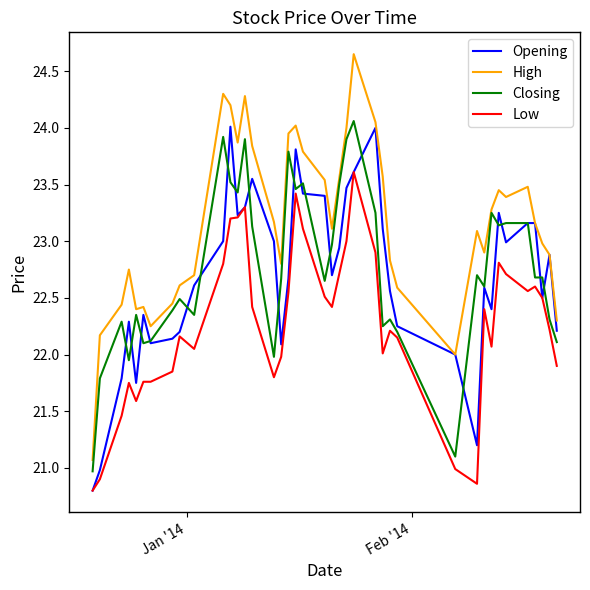

What is the difference between the maximum and minimum values in the Low series?

2.8